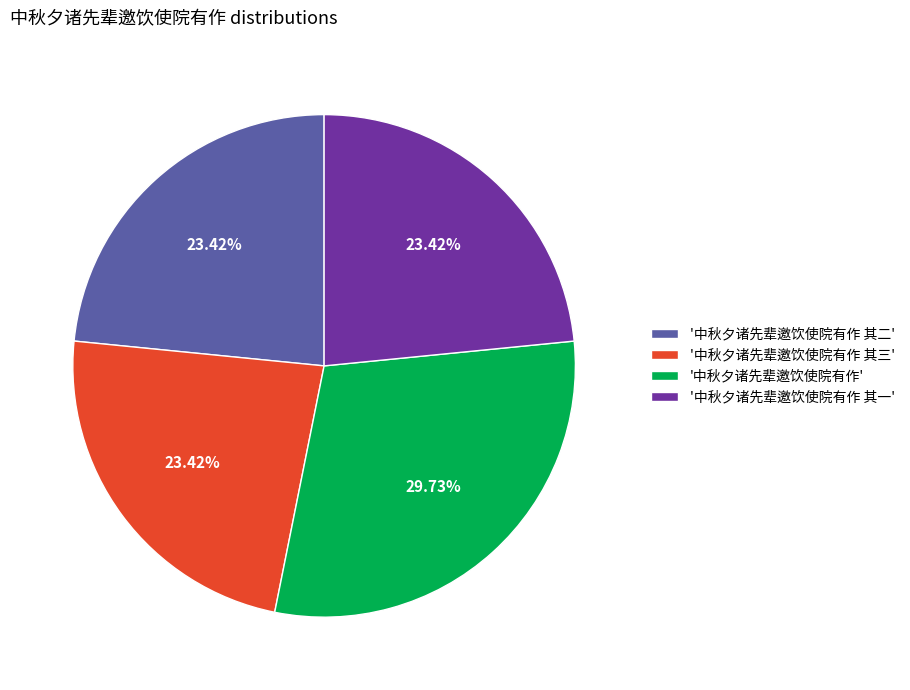

What is the ratio of the value at '中秋夕诸先辈邀饮使院有作 其一' to the value at '中秋夕诸先辈邀饮使院有作 其二'?

1.0